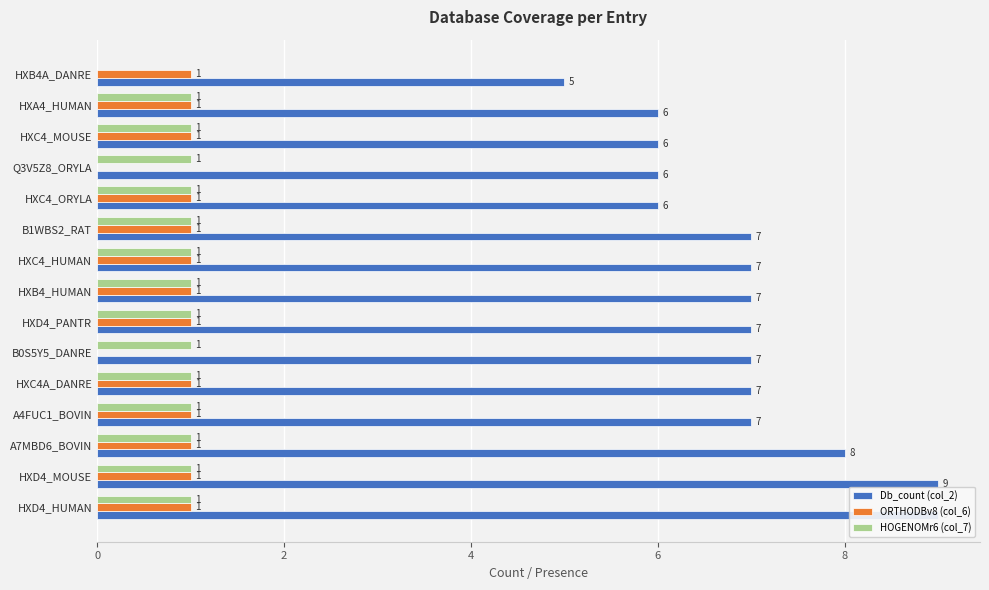

What is the approximate value of ORTHODBv8 (col_6) at HXB4A_DANRE?

1